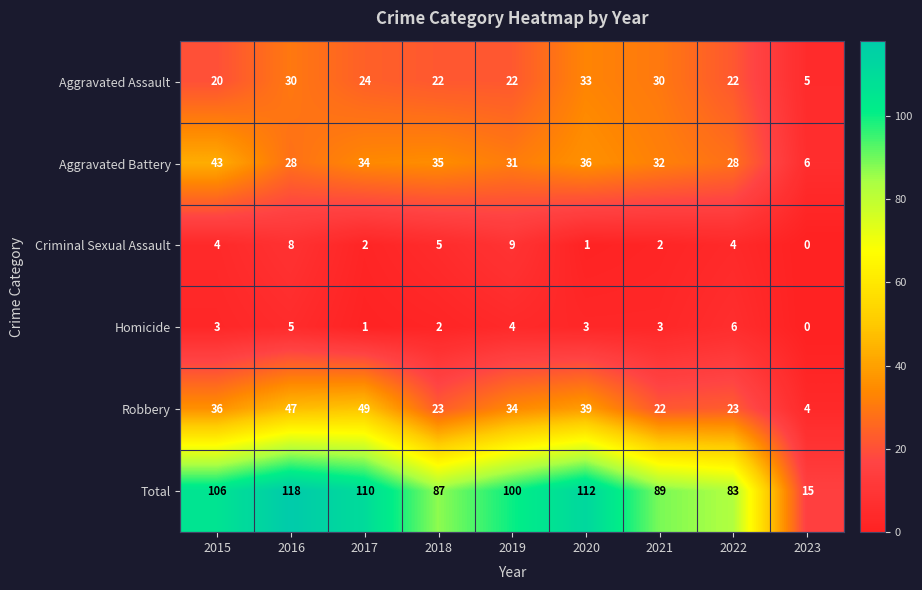

What is the total value across all series at 2016?

236